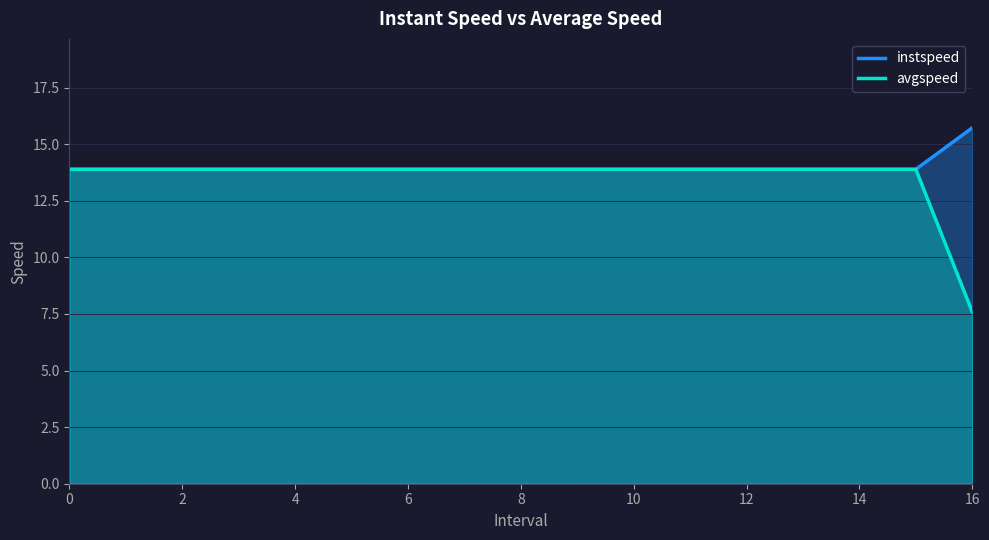

True or false: avgspeed and instspeed cross at least once.

False